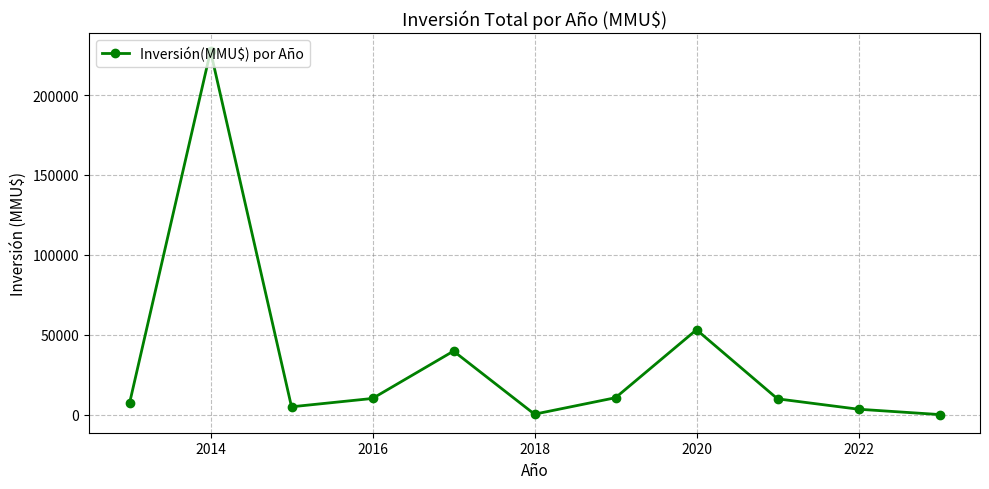

True or false: the data has more than 1 interior local peaks.

True